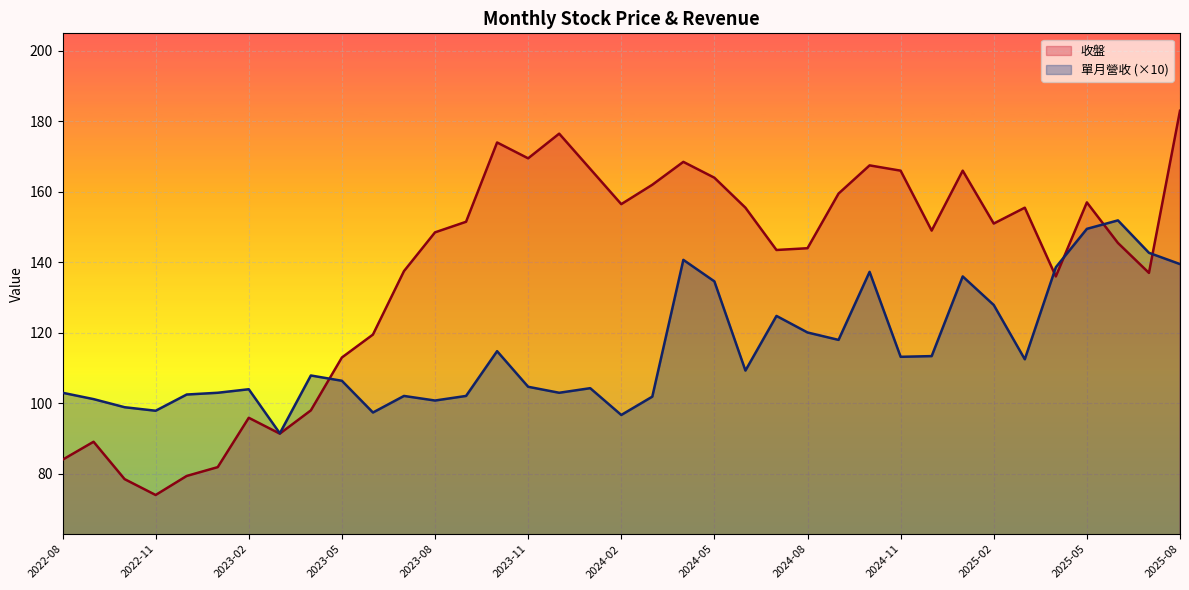

Rank the series by their average value, from lowest to highest.

單月營收 (×10), 收盤